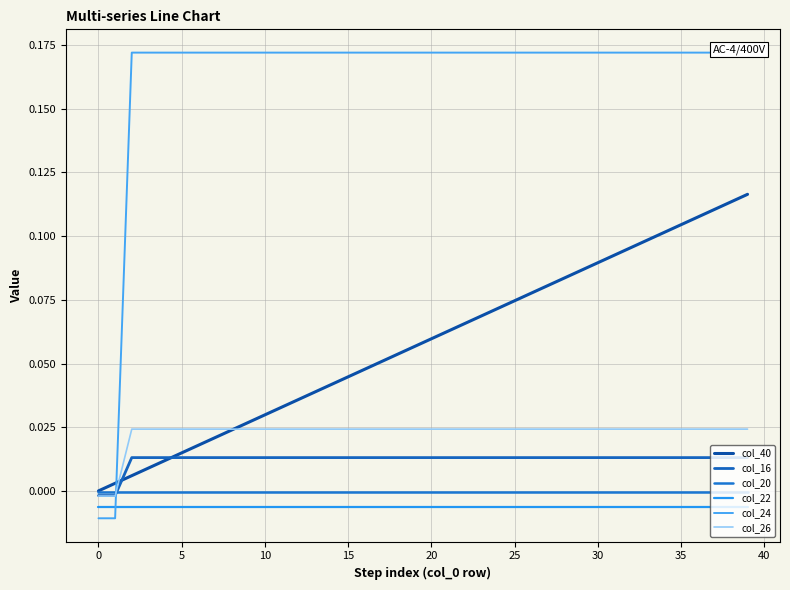

What is the greatest value displayed?

0.2